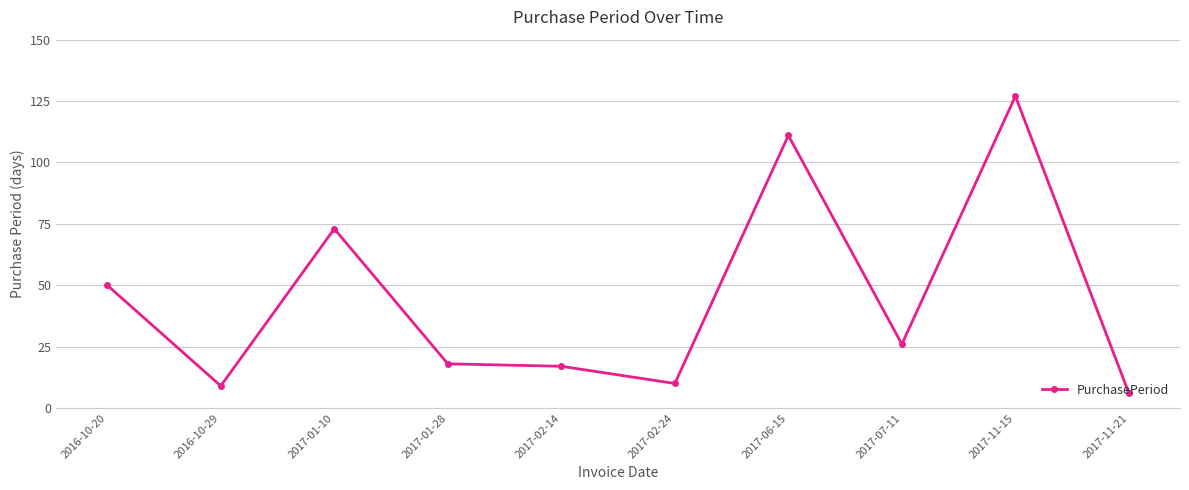

What is the label of the 1st point from the left?

2016-10-20